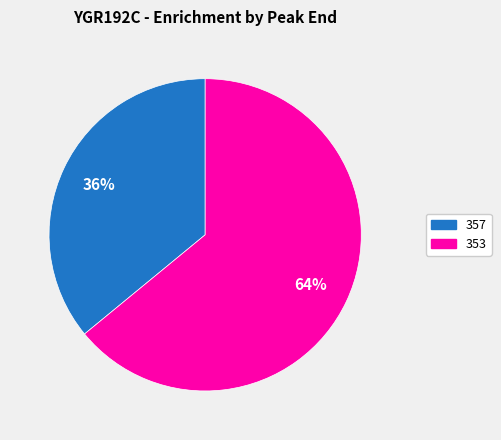

Which category has the smallest portion of the pie?

357